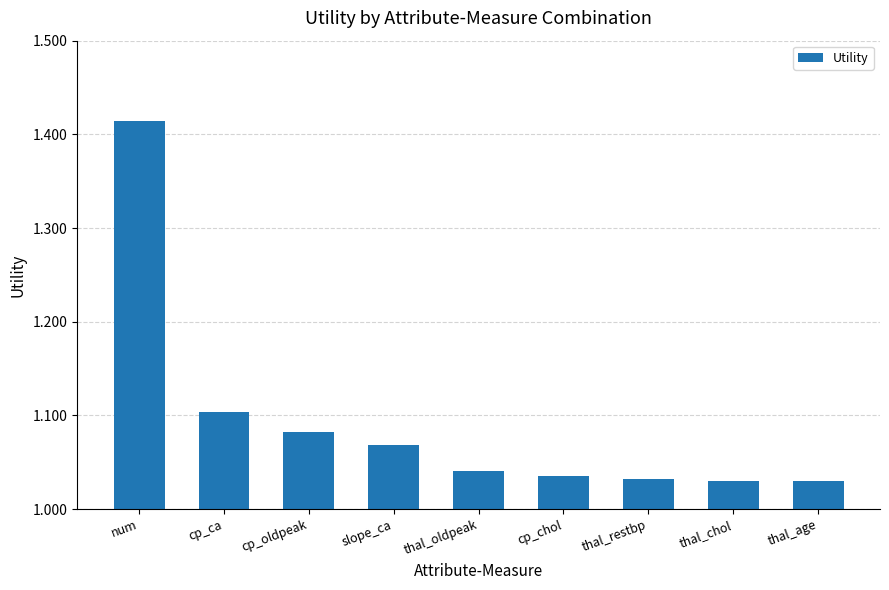

What position from the left is thal_chol?

8